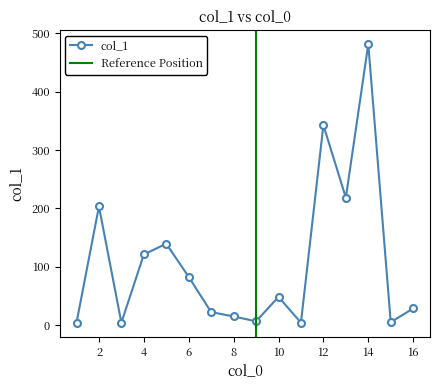

List the labels in order of value, smallest first.

1, 3, 11, 15, 9, 8, 7, 16, 10, 6, 4, 5, 2, 13, 12, 14